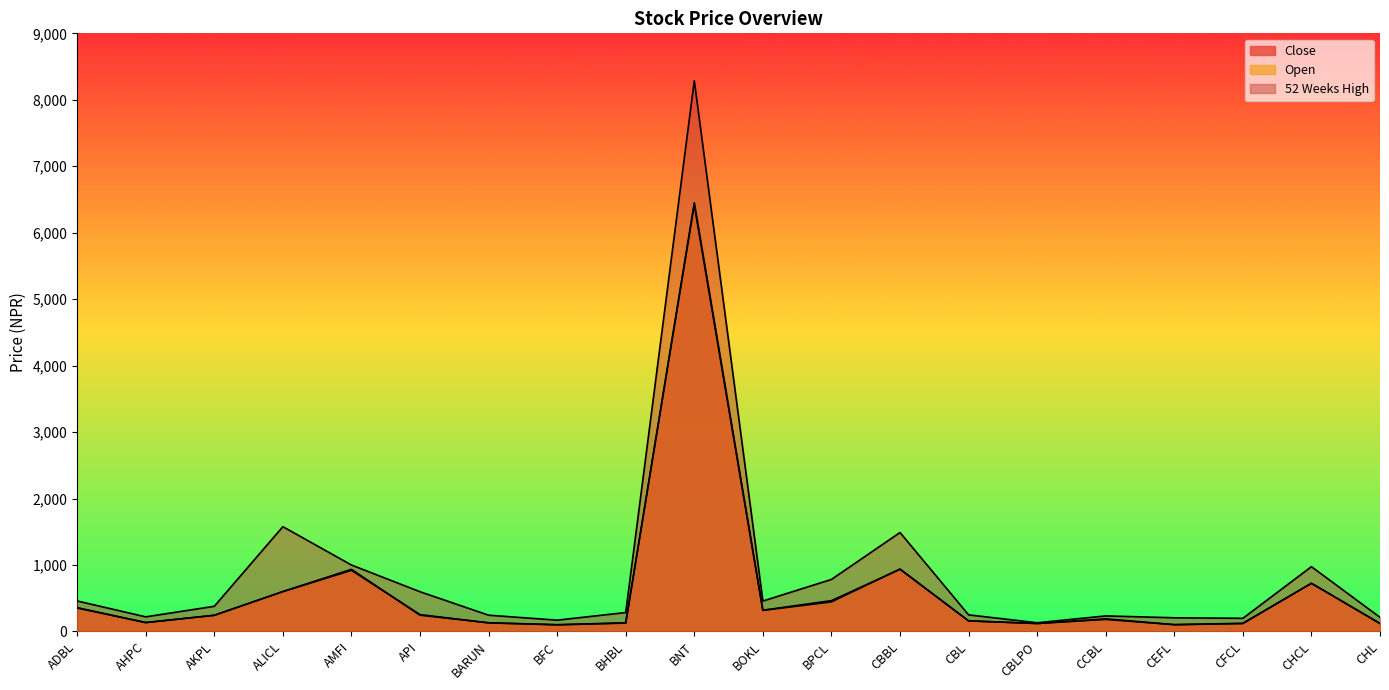

Reading right to left, list all the values displayed in this chart.

Close: CHL=120	CHCL=725	CFCL=119	CEFL=102	CCBL=190	CBLPO=120	CBL=160	CBBL=935	BPCL=464	BOKL=320	BNT=6450	BHBL=126	BFC=100	BARUN=130	API=254	AMFI=920	ALICL=599	AKPL=244	AHPC=133	ADBL=359
Open: CHL=120	CHCL=725	CFCL=123	CEFL=103	CCBL=181	CBLPO=120	CBL=159	CBBL=940	BPCL=445	BOKL=317	BNT=6420	BHBL=130	BFC=102	BARUN=130	API=245	AMFI=935	ALICL=601	AKPL=243	AHPC=135	ADBL=352
52 Weeks High: CHL=213	CHCL=975	CFCL=198	CEFL=206	CCBL=234	CBLPO=131	CBL=250	CBBL=1489	BPCL=783	BOKL=458	BNT=8287	BHBL=285	BFC=170	BARUN=245	API=598	AMFI=1000	ALICL=1577	AKPL=379	AHPC=220	ADBL=459